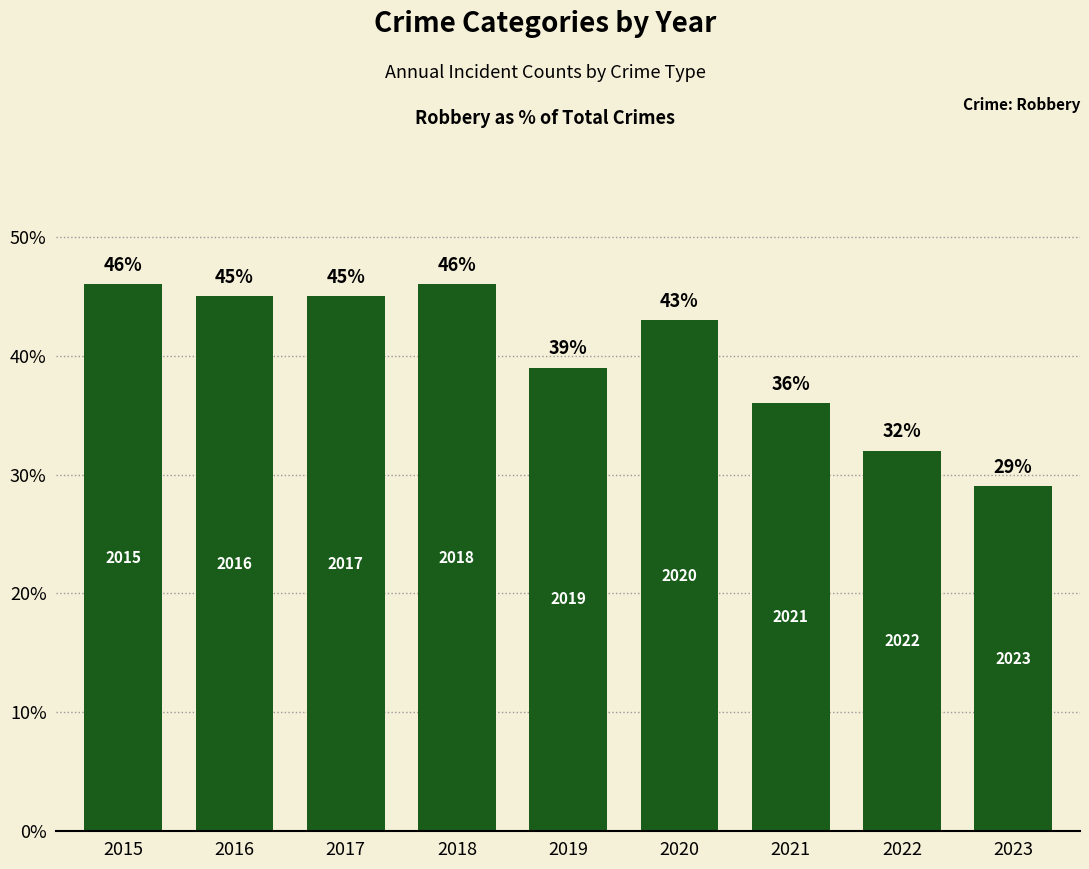

Where does the data first go above 43?

2015